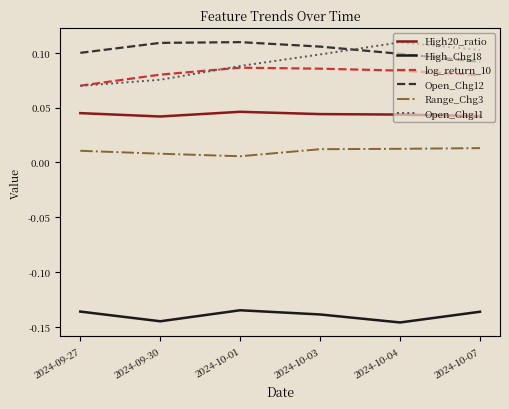

True or false: Open_Chg12 and log_return_10 intersect in this chart.

False